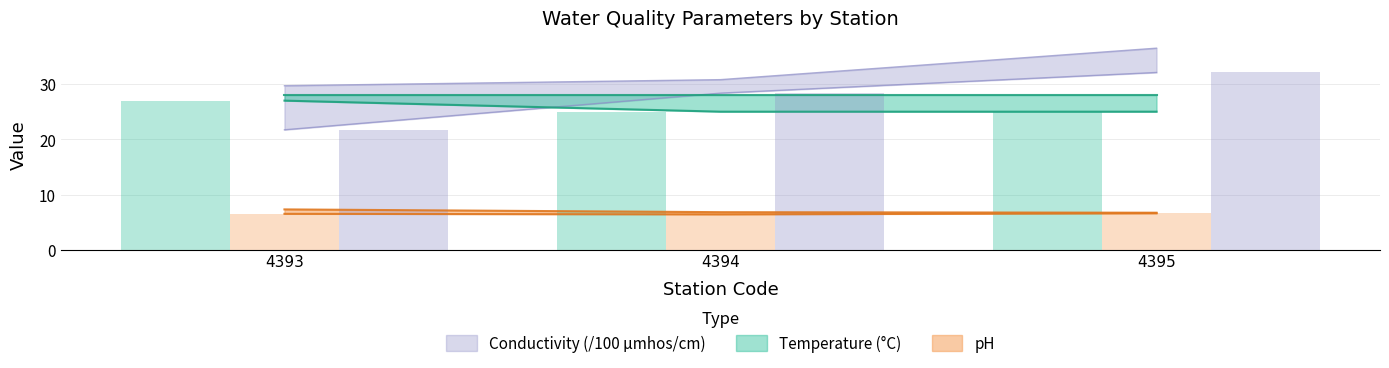

What is the difference between the maximum and minimum values in the Conductivity Max series?

6.8